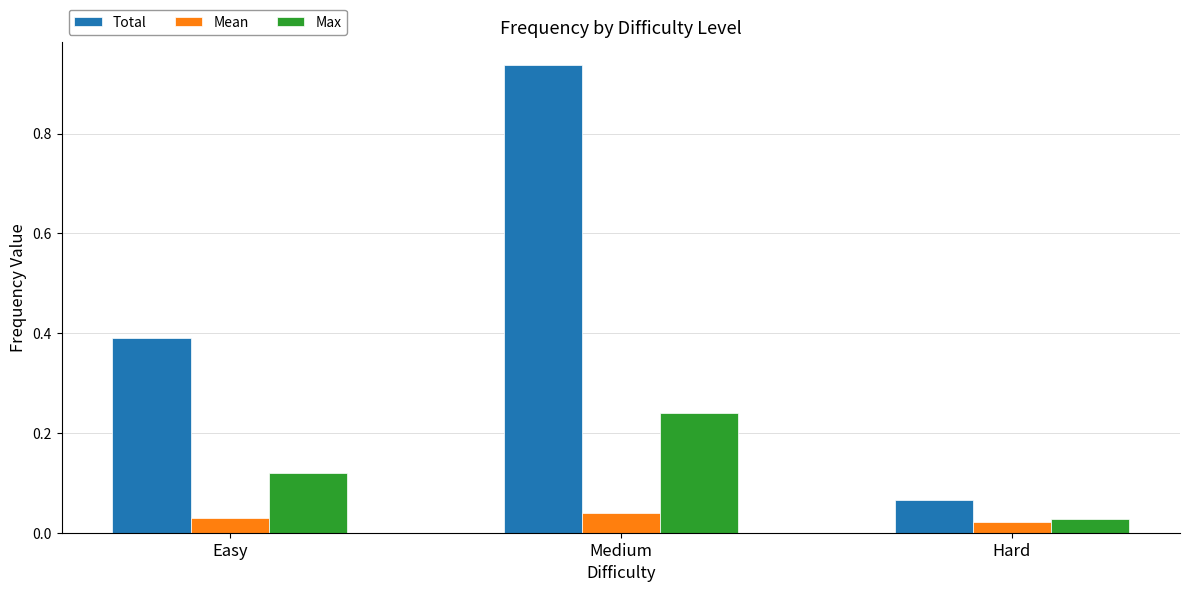

Between Easy and Medium, which series saw the biggest shift?

Total